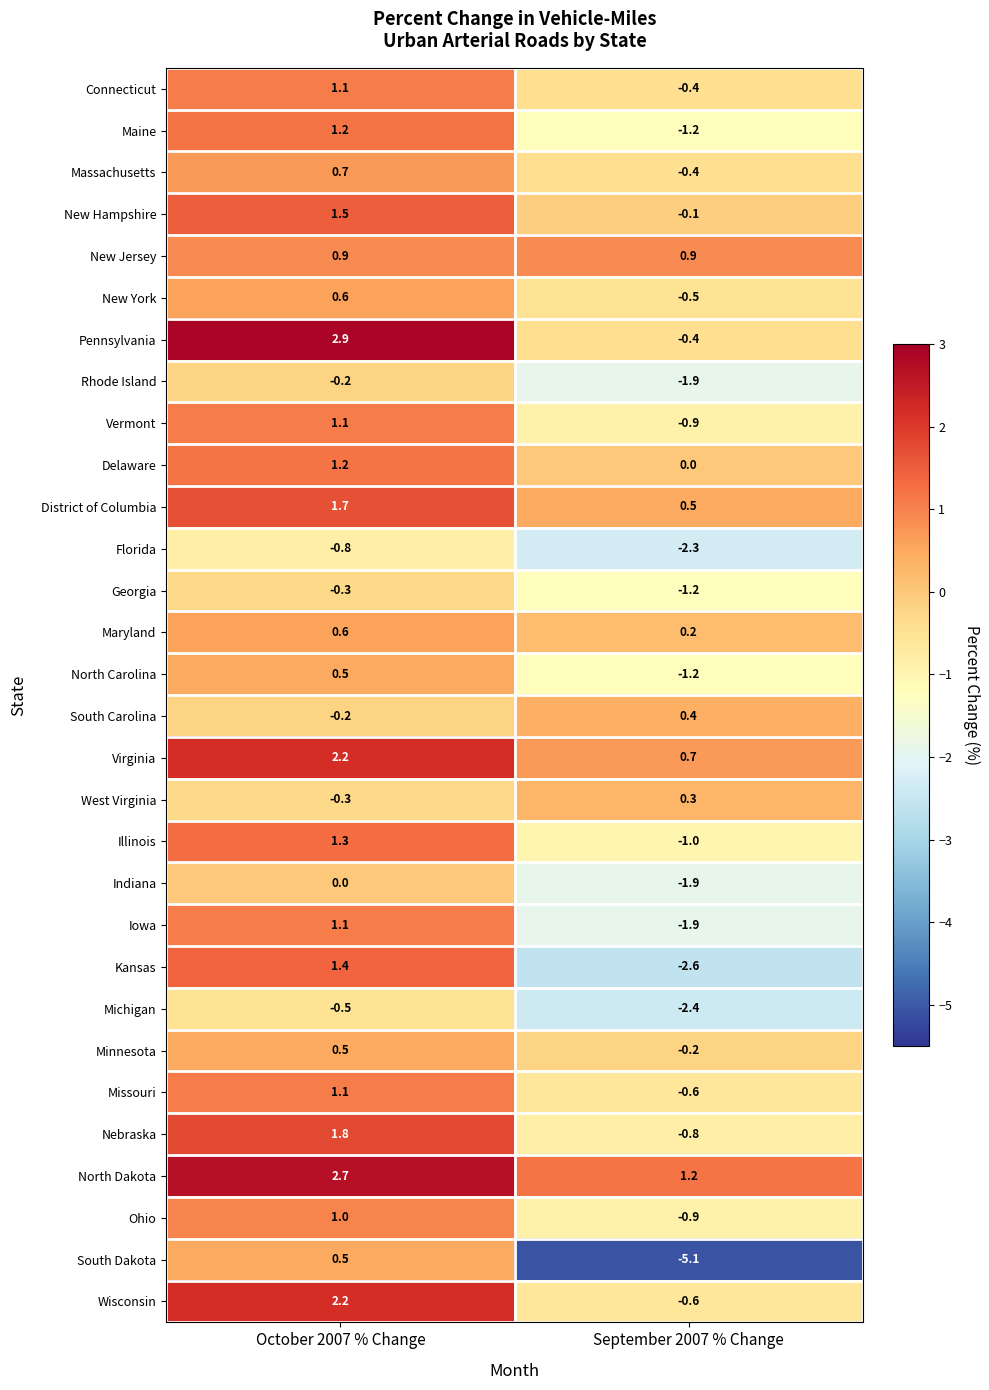

What is the difference between the highest and lowest values at October 2007 % Change?

3.7